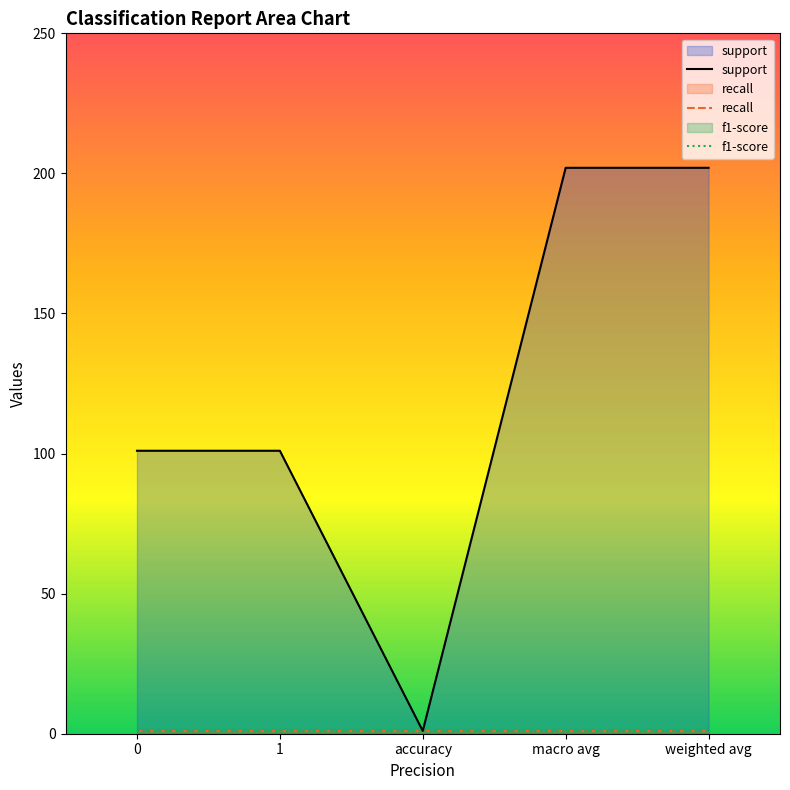

True or false: recall and f1-score intersect in this chart.

False